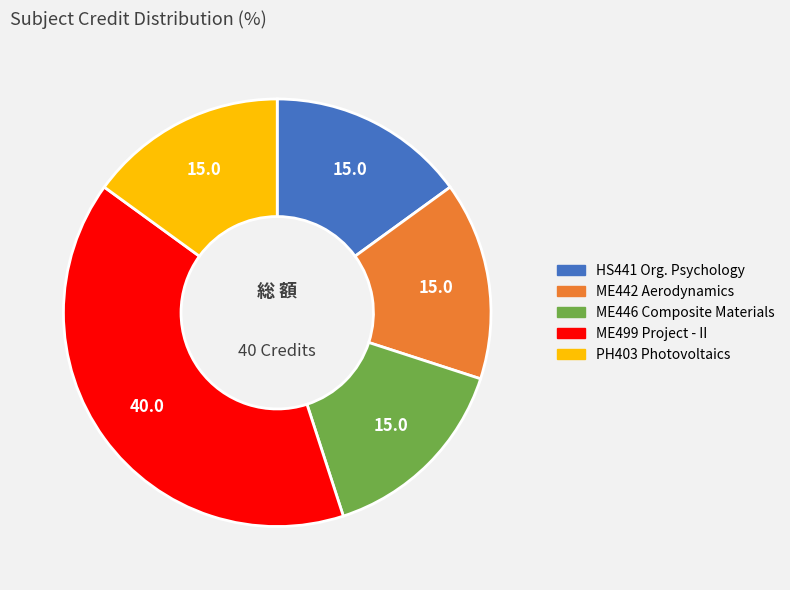

How many slices are in this pie chart?

5